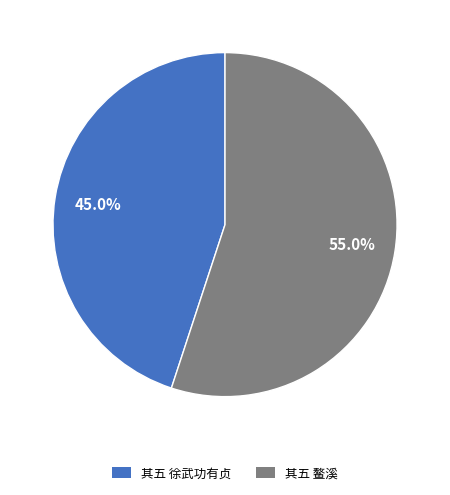

Count the number of slices in the pie.

2